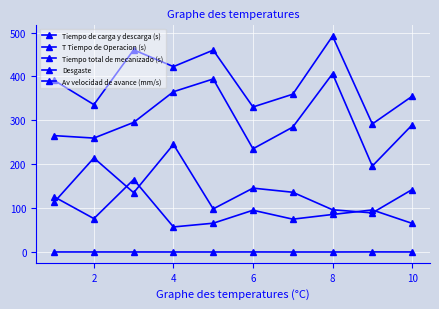

Count the number of categories in the chart.

10